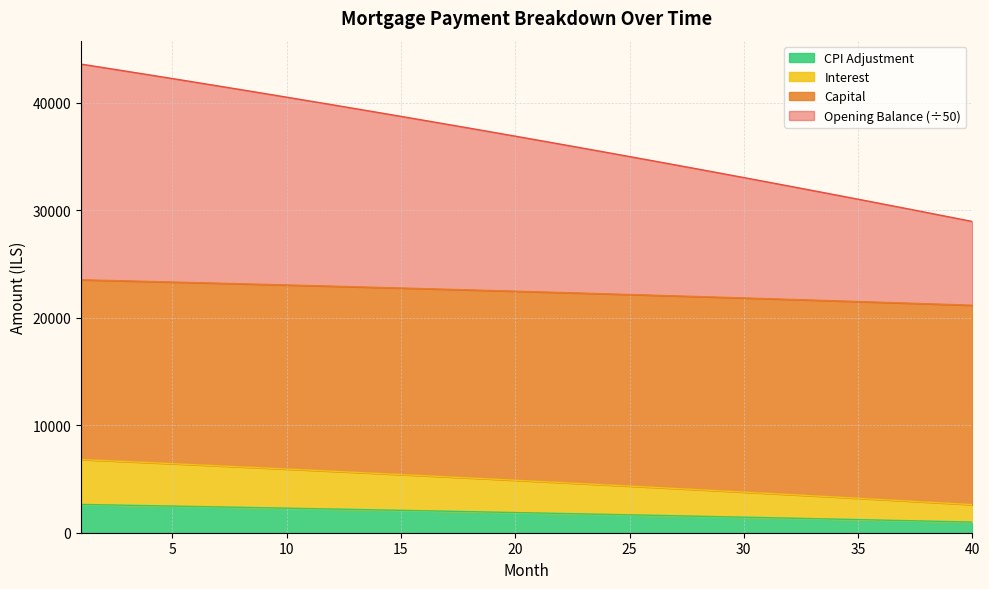

Which category has the highest value in the interest series?

1